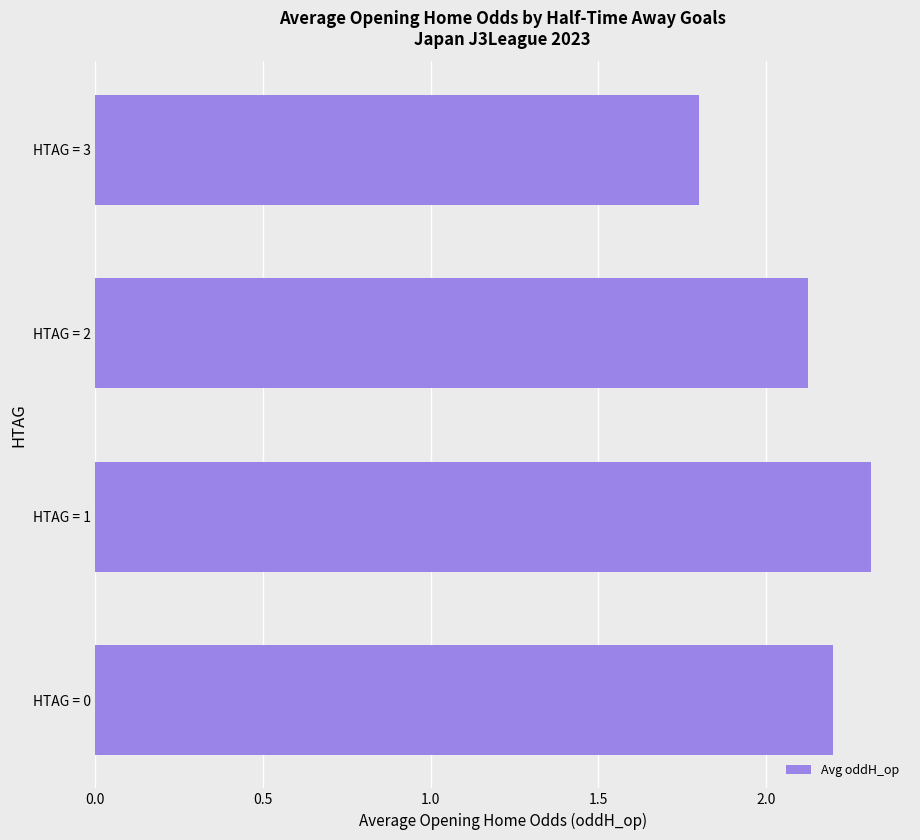

At which category does the chart reach its peak across all series?

HTAG = 1